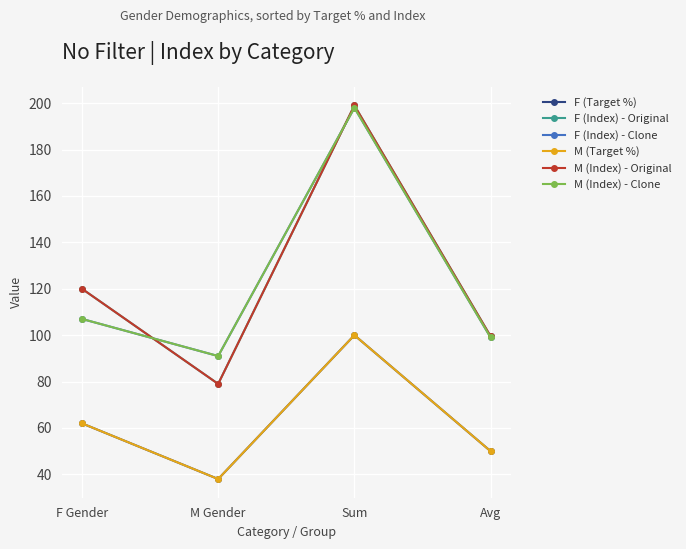

Reading left to right, list all the values displayed in this chart.

F (Target %): F Gender=62.0	M Gender=38.0	Sum=100.0	Avg=50.0
F (Index) - Original: F Gender=120.0	M Gender=79.0	Sum=199.0	Avg=99.5
F (Index) - Clone: F Gender=107.0	M Gender=91.0	Sum=198.0	Avg=99.0
M (Target %): F Gender=62.0	M Gender=38.0	Sum=100.0	Avg=50.0
M (Index) - Original: F Gender=120.0	M Gender=79.0	Sum=199.0	Avg=99.5
M (Index) - Clone: F Gender=107.0	M Gender=91.0	Sum=198.0	Avg=99.0